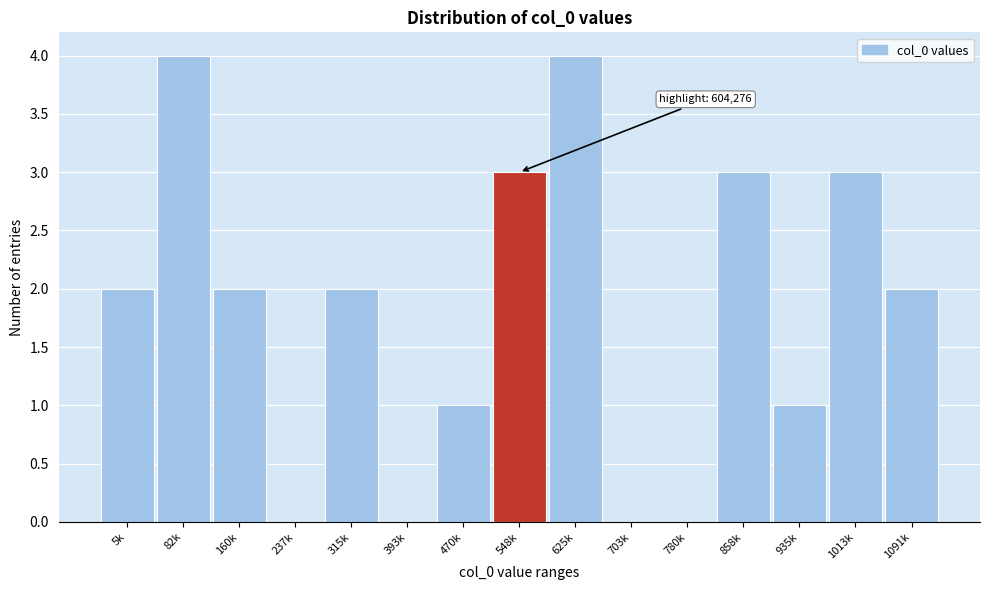

Reading left to right, what are all the values shown in this chart?

5k=2	82k=4	160k=2	237k=0	315k=2	393k=0	470k=1	548k=3	625k=4	703k=0	780k=0	858k=3	935k=1	1013k=3	1091k=2